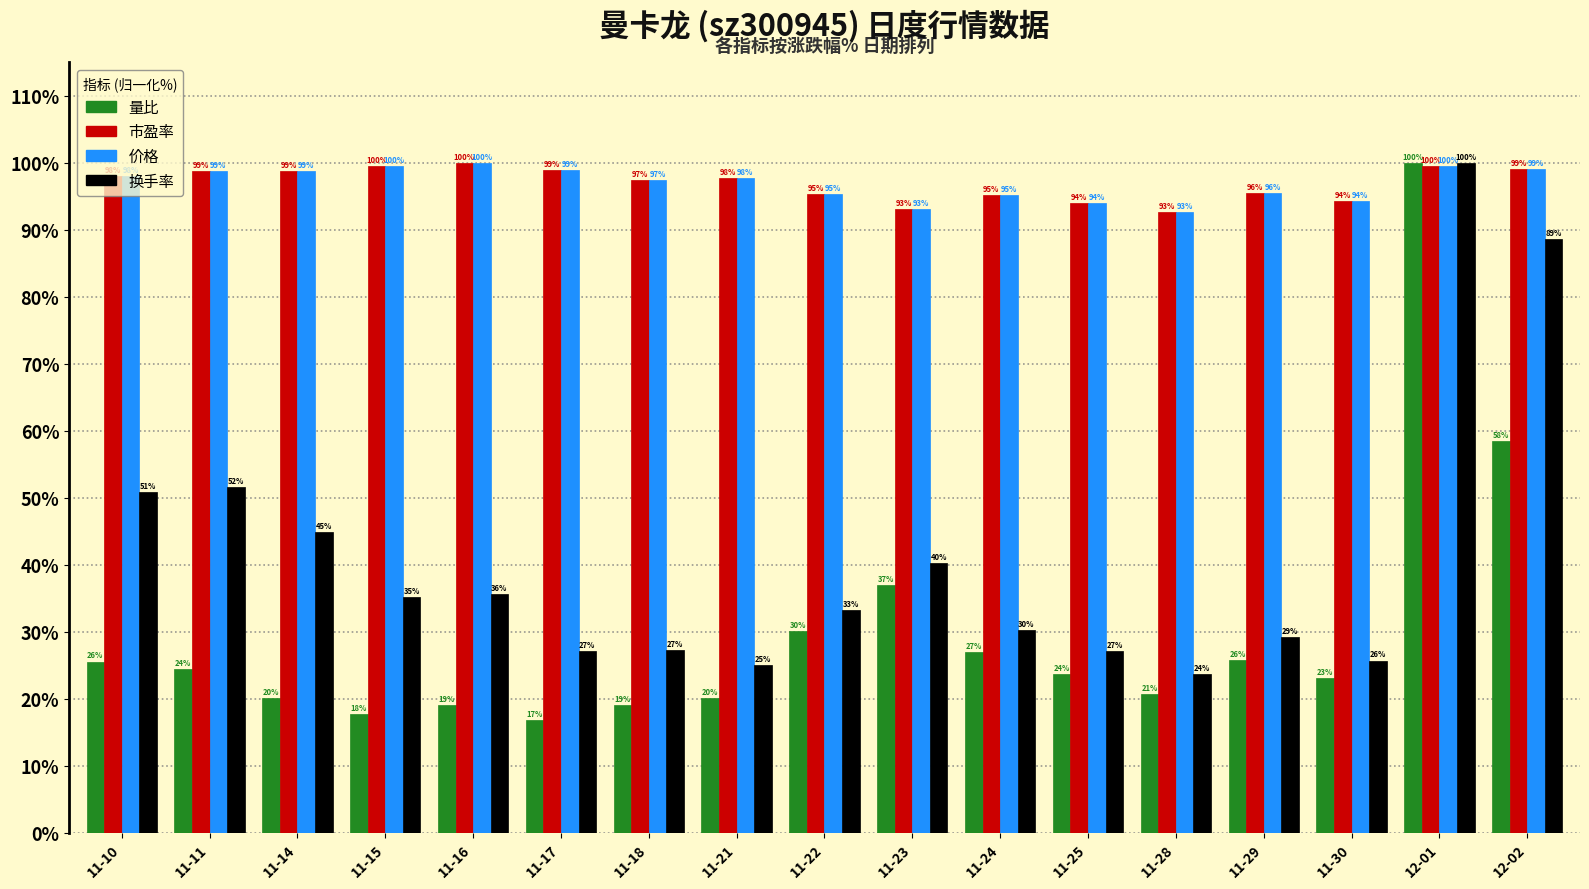

Is the value of 换手率 at 11-25 greater than the value of 价格 at 11-16?

No